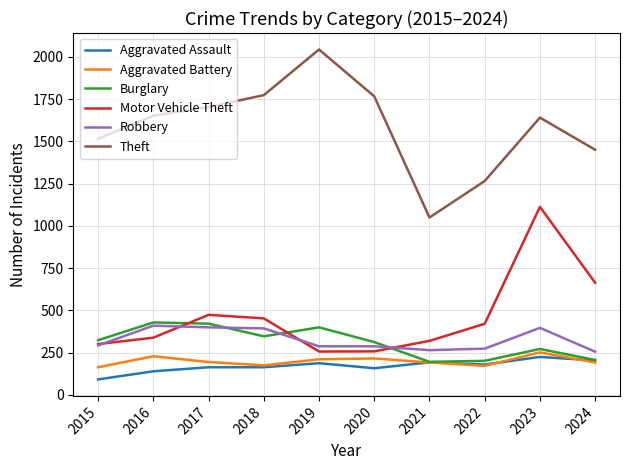

What is the minimum value for Motor Vehicle Theft?

257